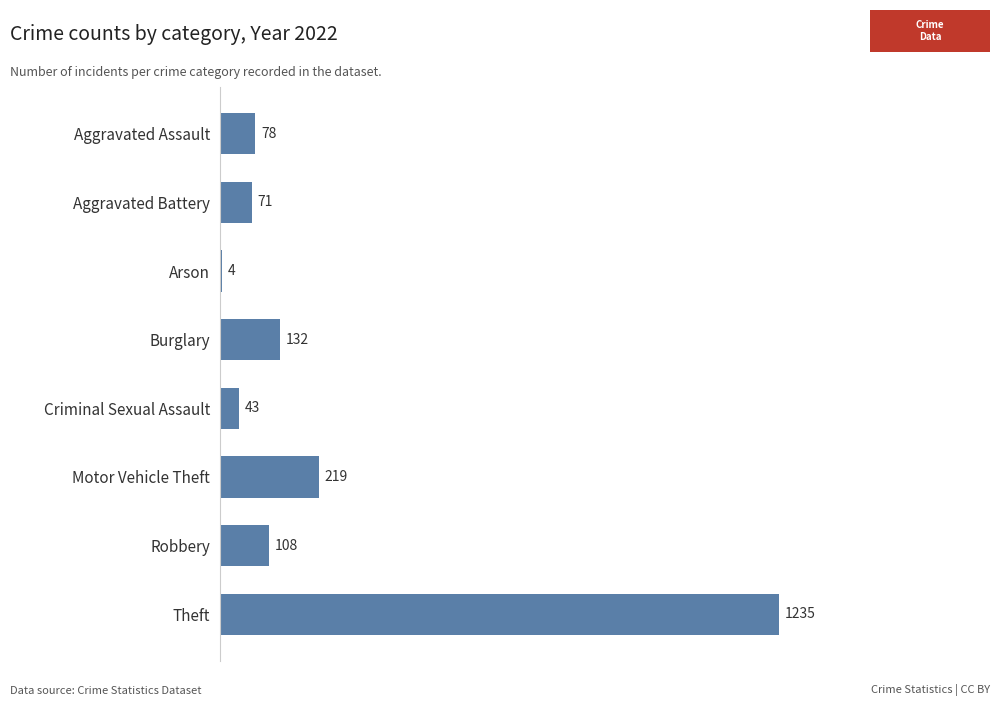

Which label corresponds to the largest value in the chart?

Theft